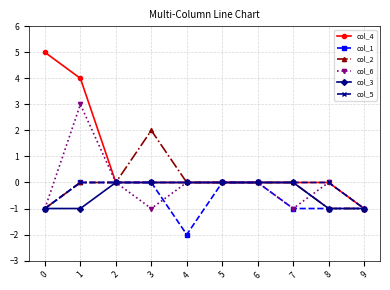

The value of col_1 at 0 is -1. True or false?

True